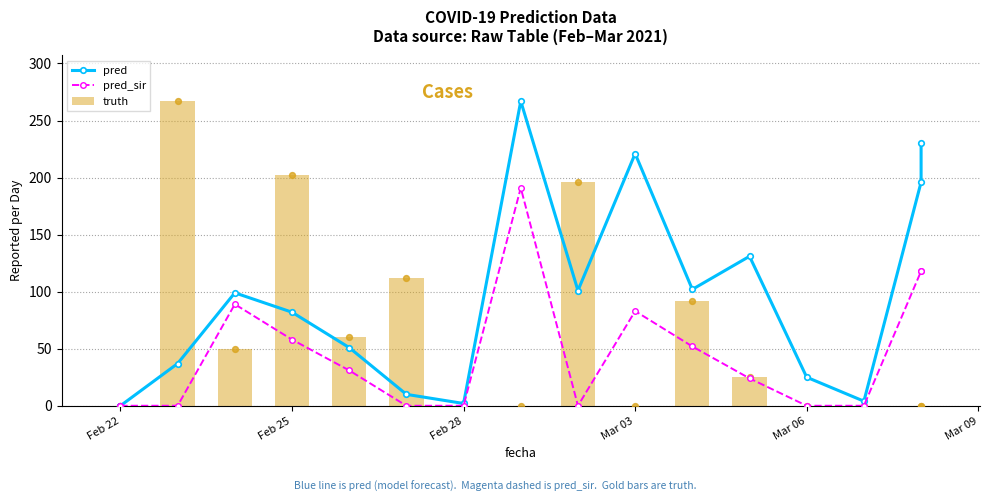

Which series has the largest total across all categories?

pred